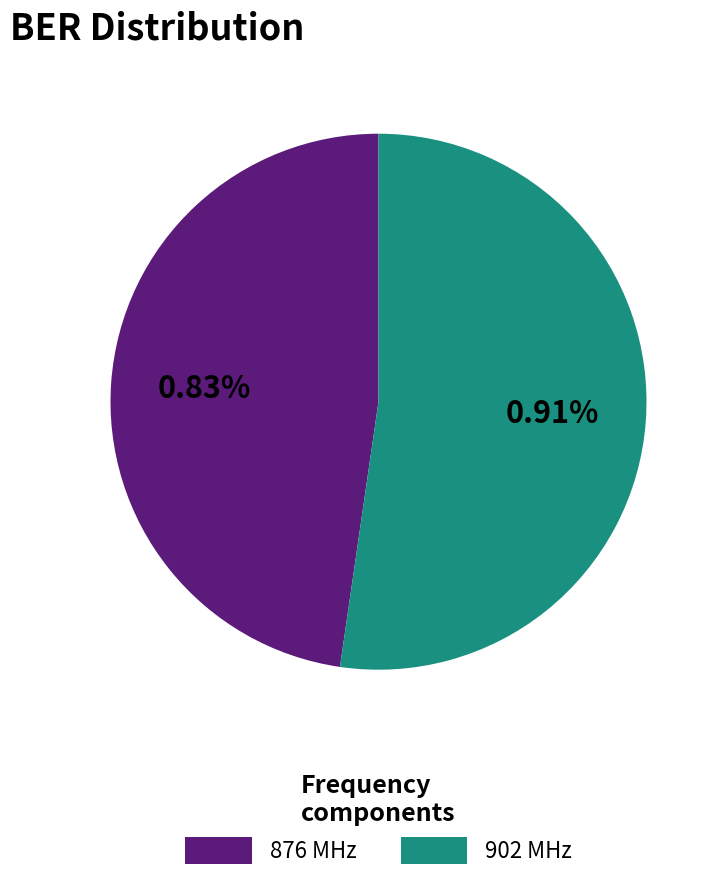

Which category has the biggest portion of the pie?

902 MHz